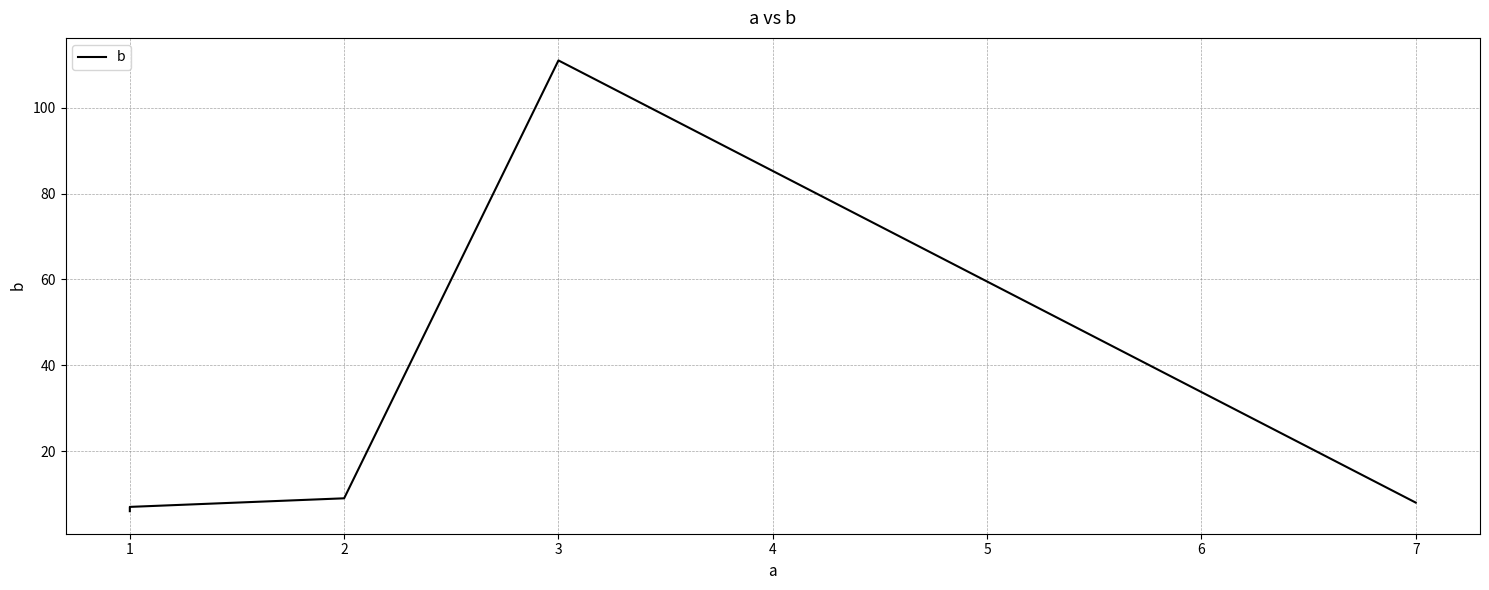

What is the value of the 5th point from the left?

8